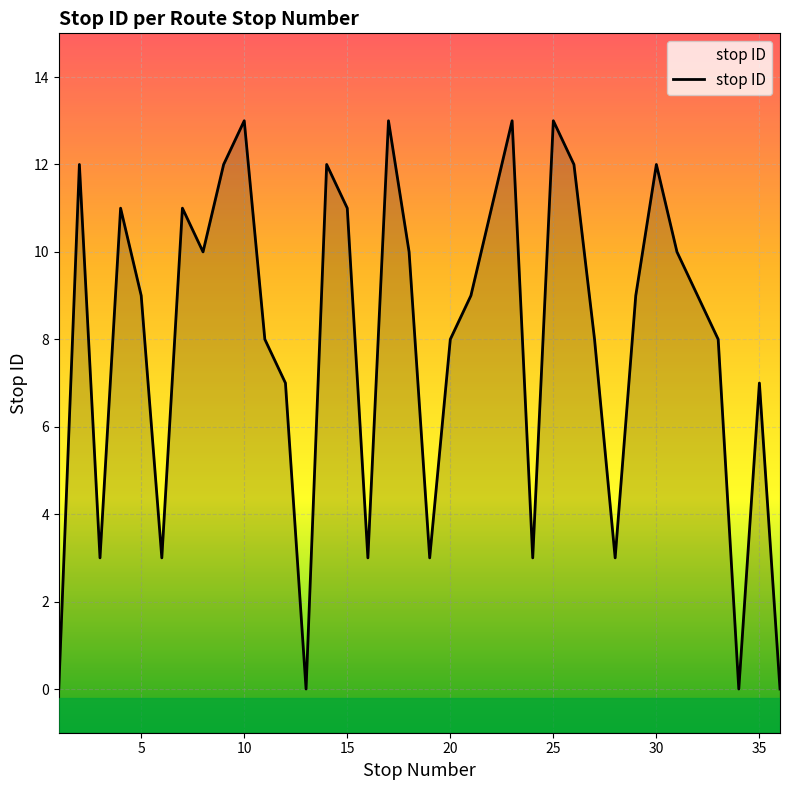

How many interior local peaks (higher than both neighbors) does the data have?

10